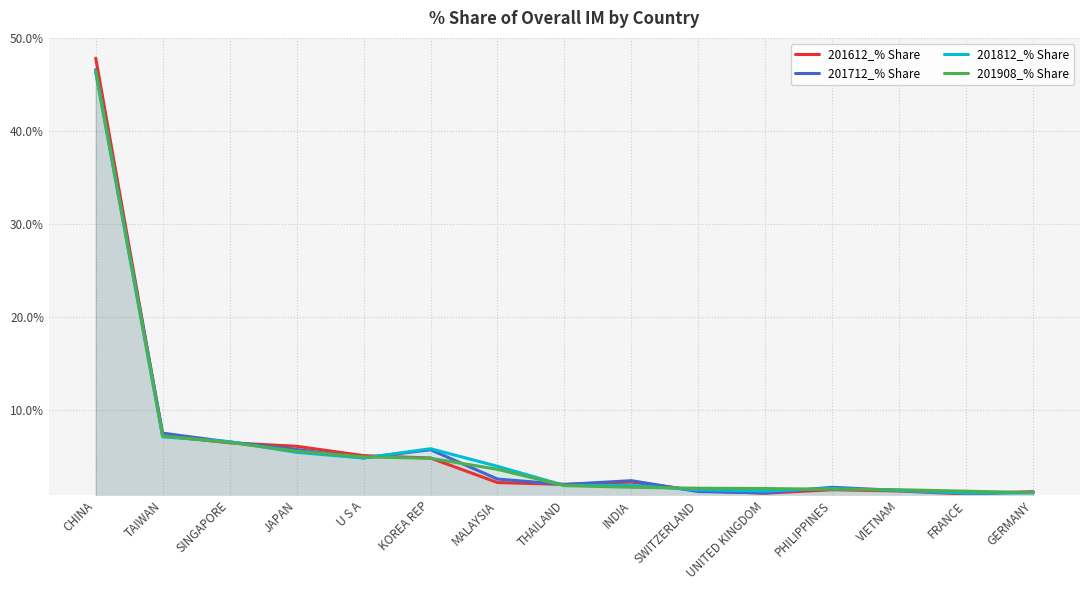

What are all the series names shown in the legend?

201612_% Share, 201712_% Share, 201812_% Share, 201908_% Share